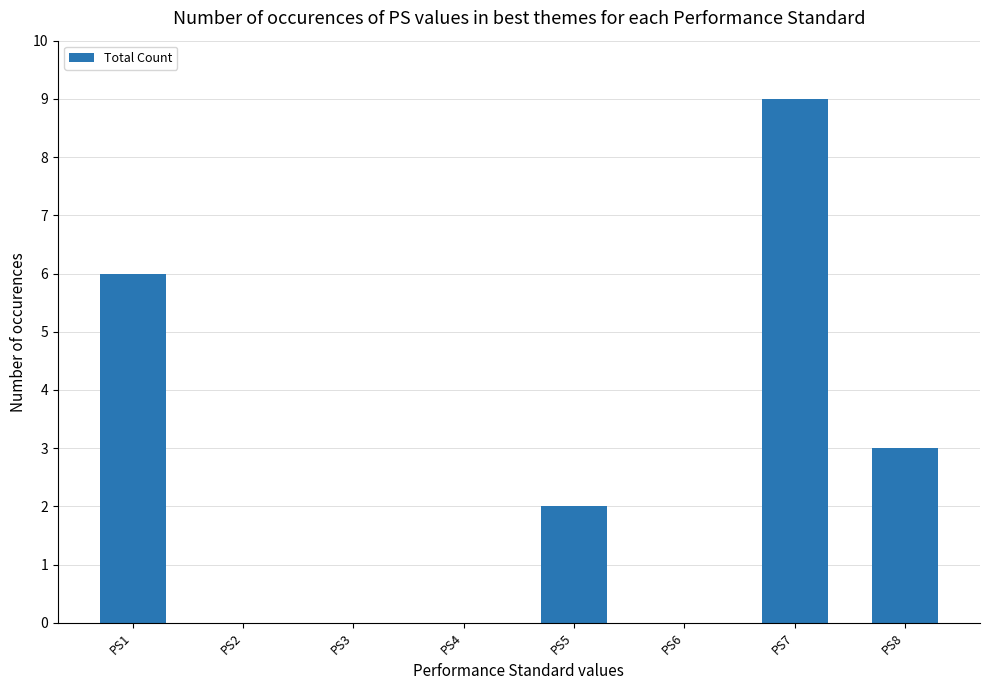

Reading right to left, what are all the values shown in this chart?

PS8=3	PS7=9	PS6=0	PS5=2	PS4=0	PS3=0	PS2=0	PS1=6